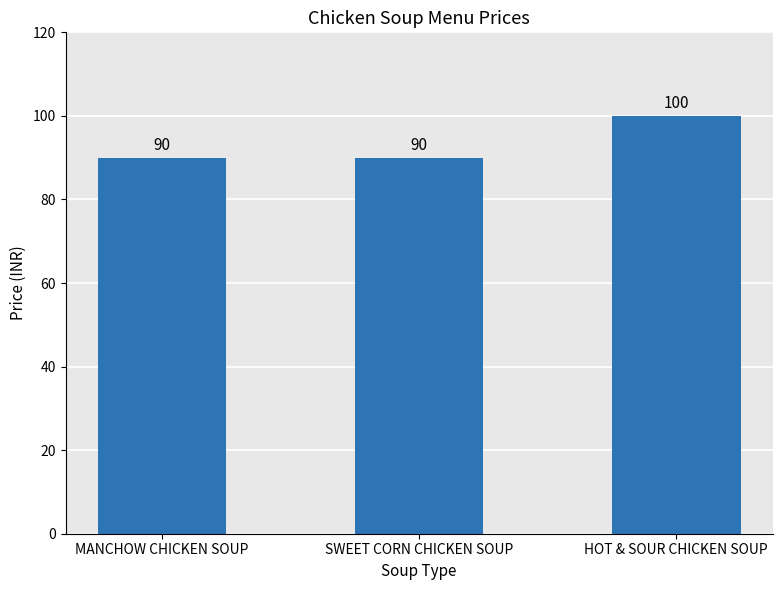

The chart shows a value of 90 at MANCHOW CHICKEN SOUP. True or false?

True